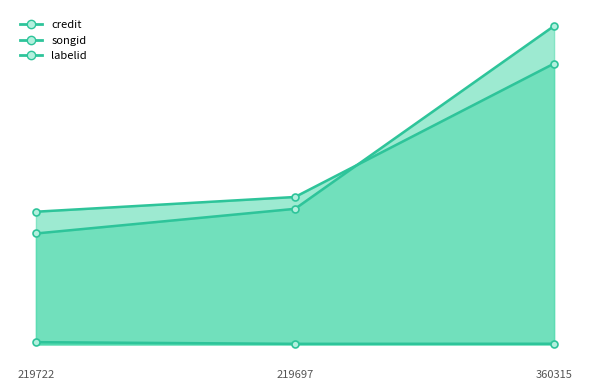

True or false: songid_line has a value of 1270380 at 219697.

True